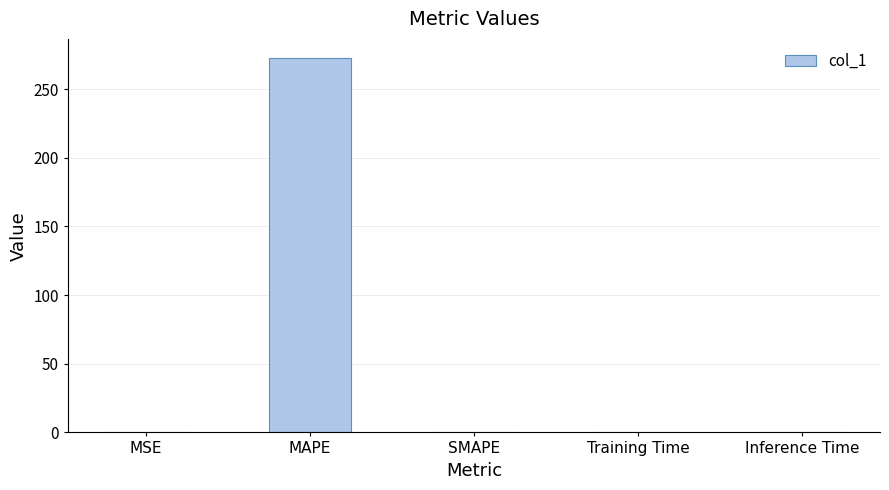

Which label corresponds to the largest value in the chart?

MAPE